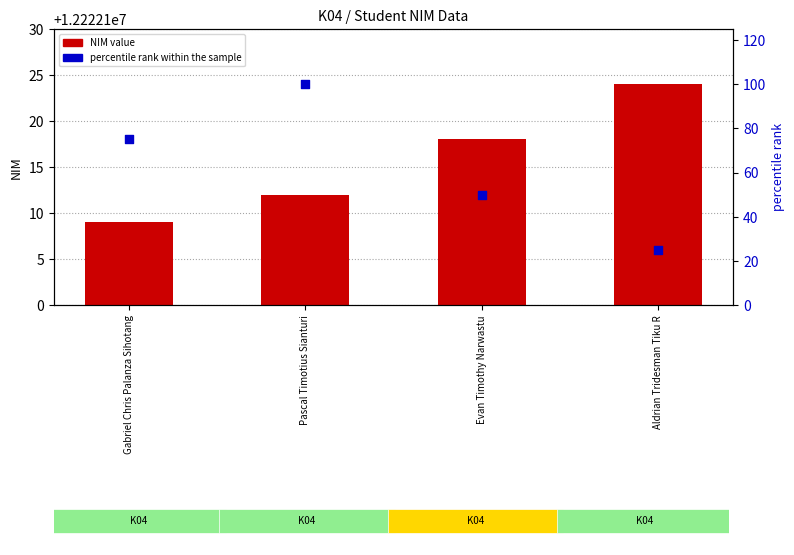

At how many categories does at least one series exceed 4714398?

4